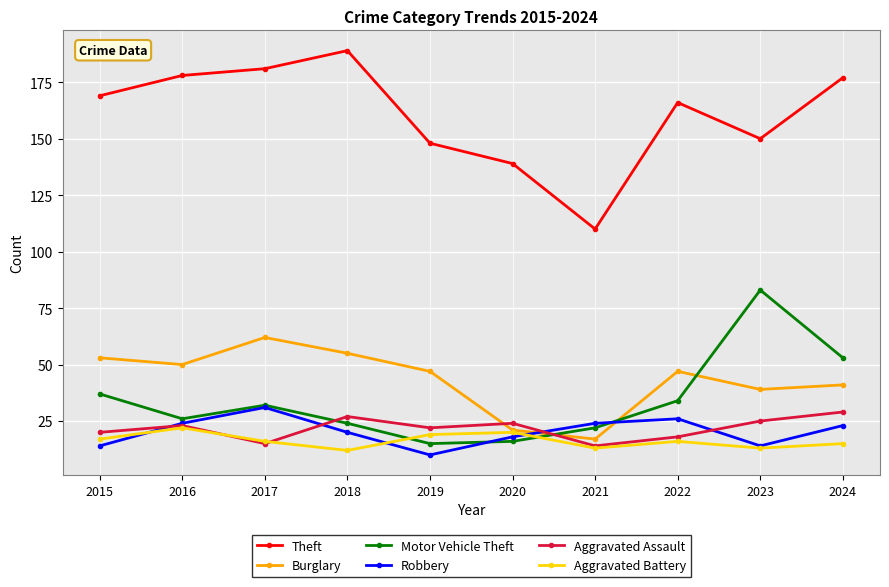

How many lines are shown in the chart?

6